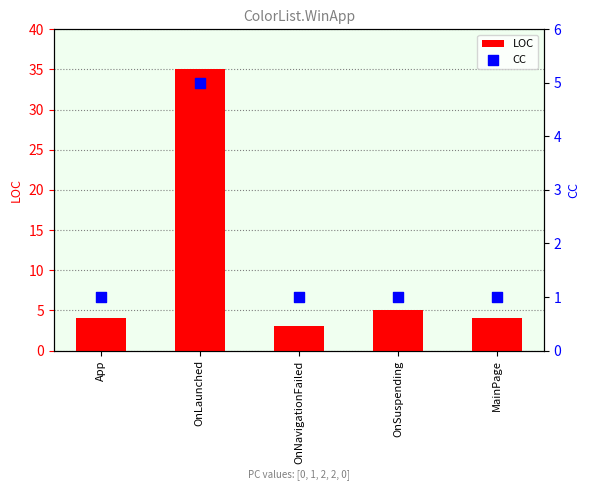

At which category is the sum across all series the highest?

OnLaunched